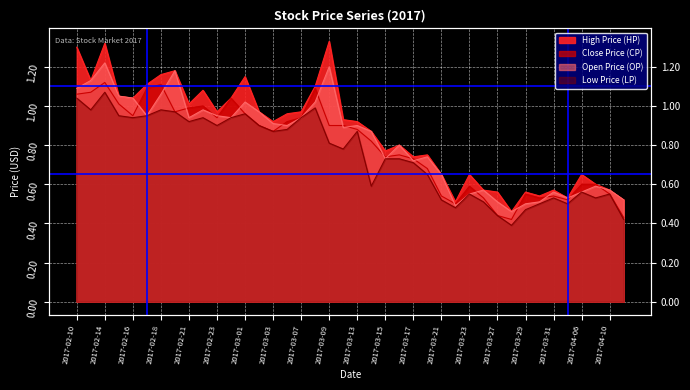

What is the value of the Open Price (OP) point at the 30th from the left?

0.6